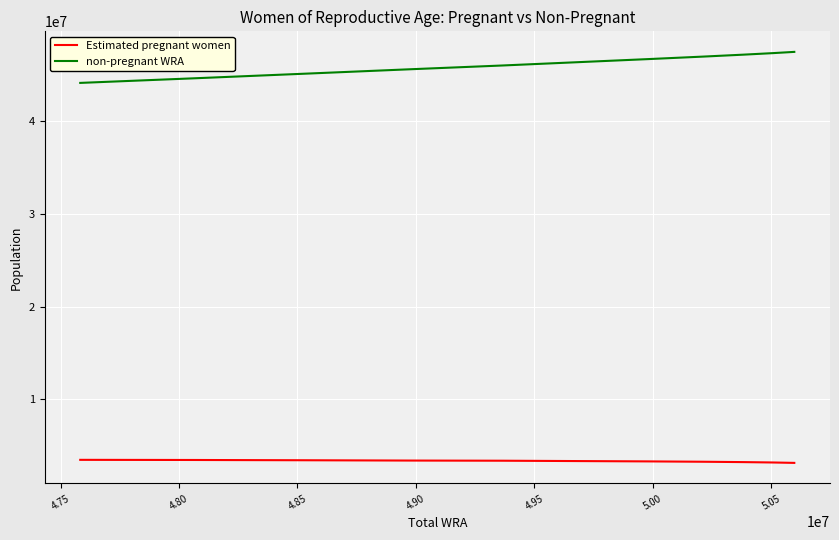

Which series has the largest total across all categories?

non-pregnant WRA